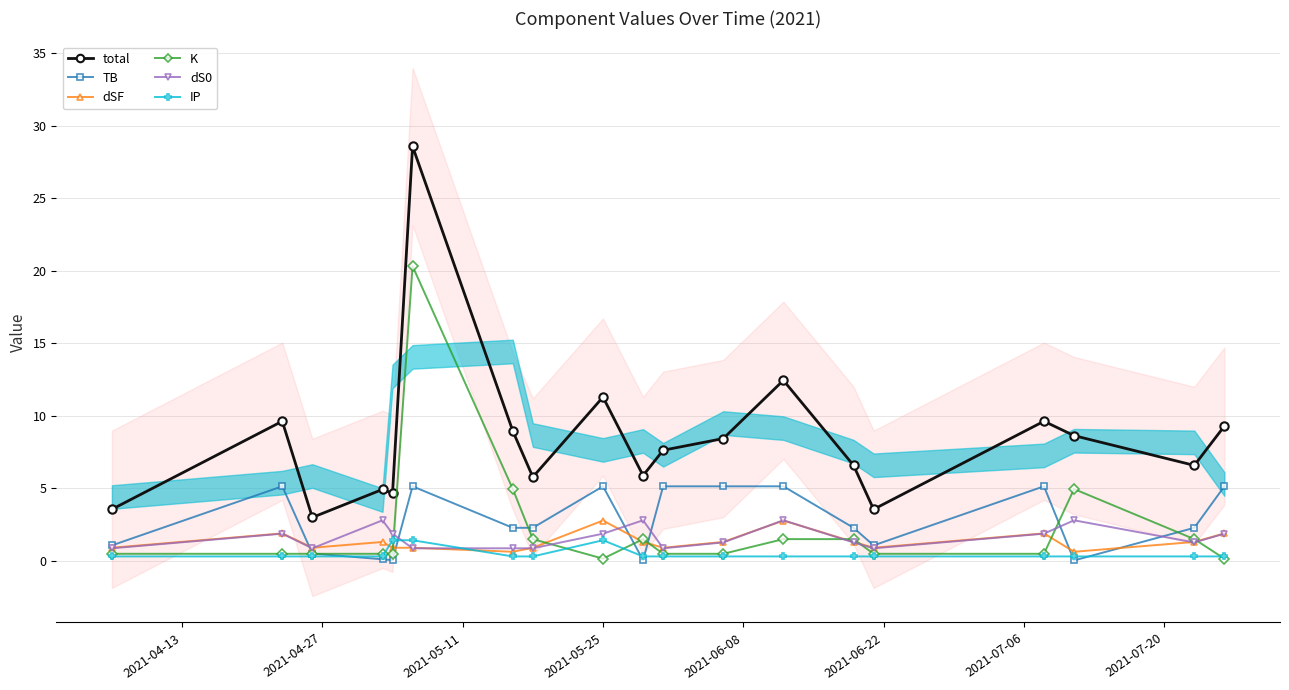

True or false: total and dSF cross at least once.

False